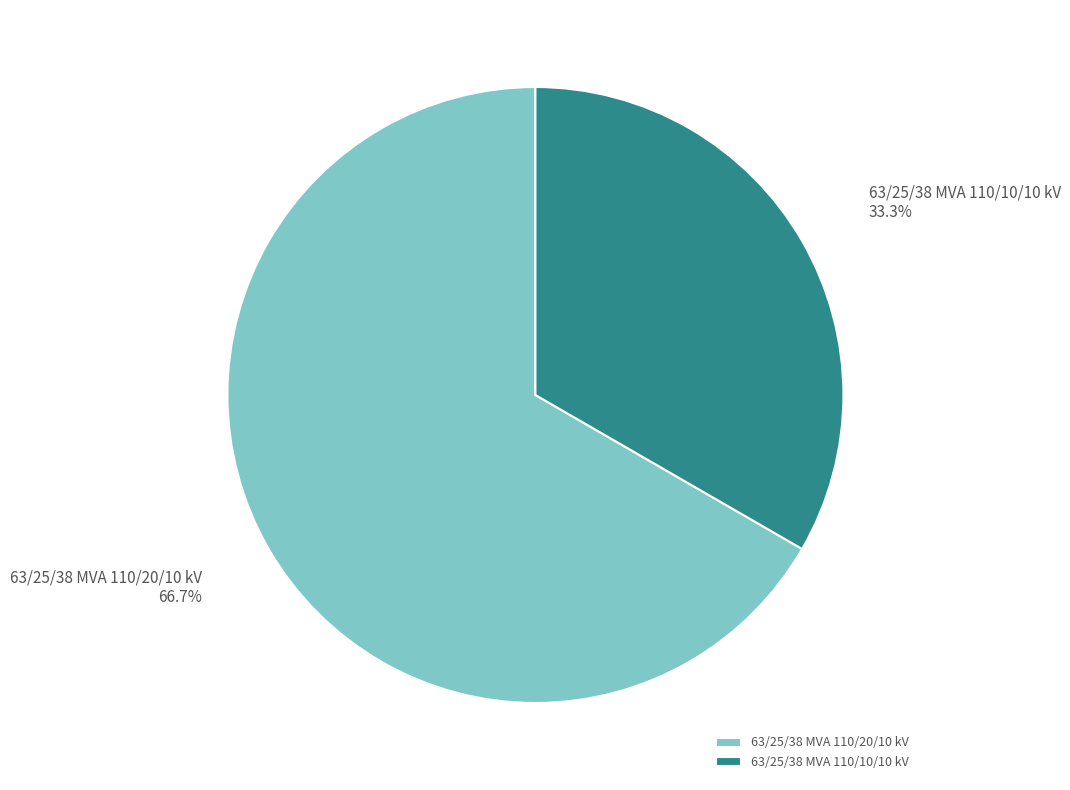

Approximately how many times larger is the value at 63/25/38 MVA 110/10/10 kV compared to 63/25/38 MVA 110/20/10 kV?

0.5